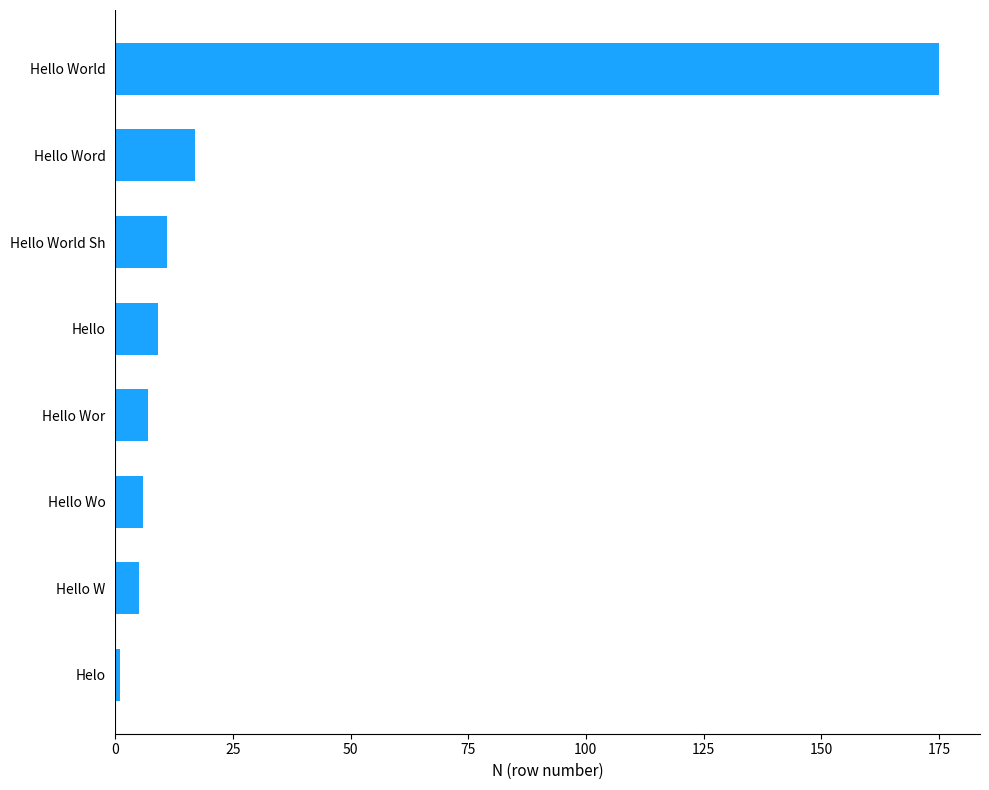

Which label corresponds to the largest value in the chart?

Hello World